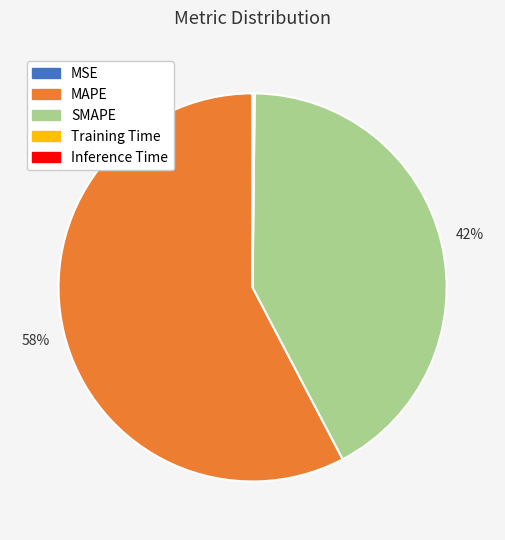

What is the largest slice in the pie chart?

MAPE